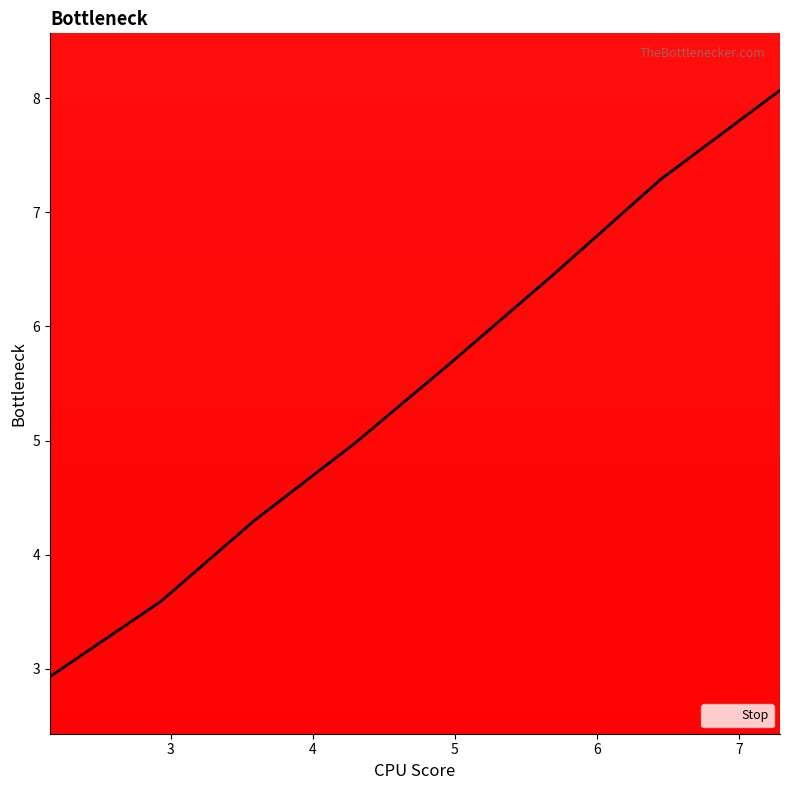

What is the maximum value shown in the chart?

8.1